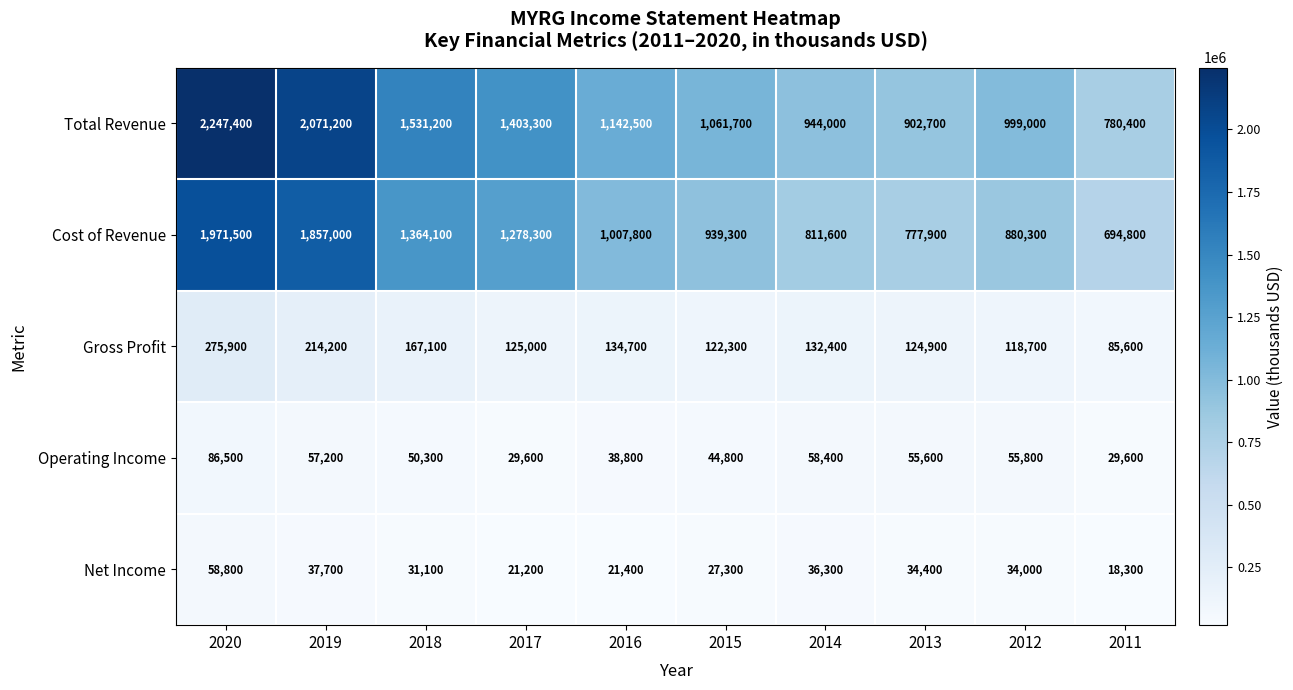

What is the difference between the Total Revenue values at 2020 and 2015?

1185700